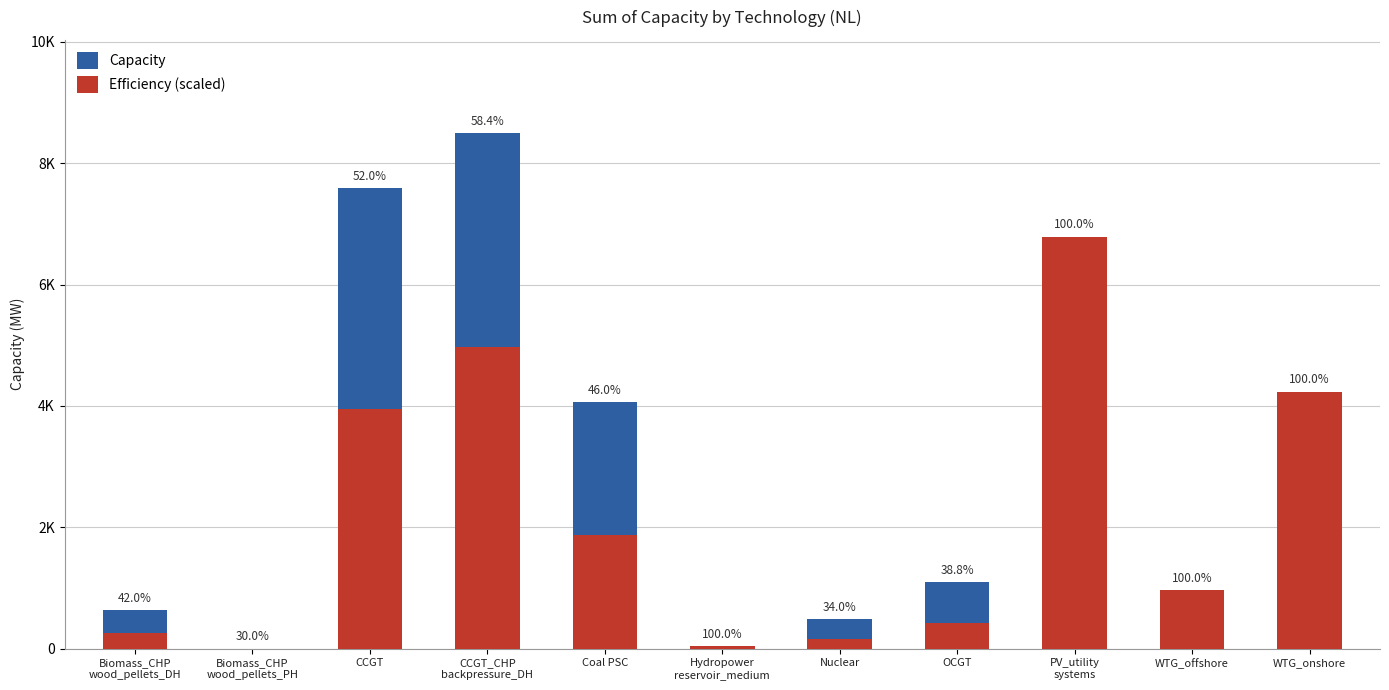

What is the difference between the maximum and minimum values in the Capacity series?

8500.2